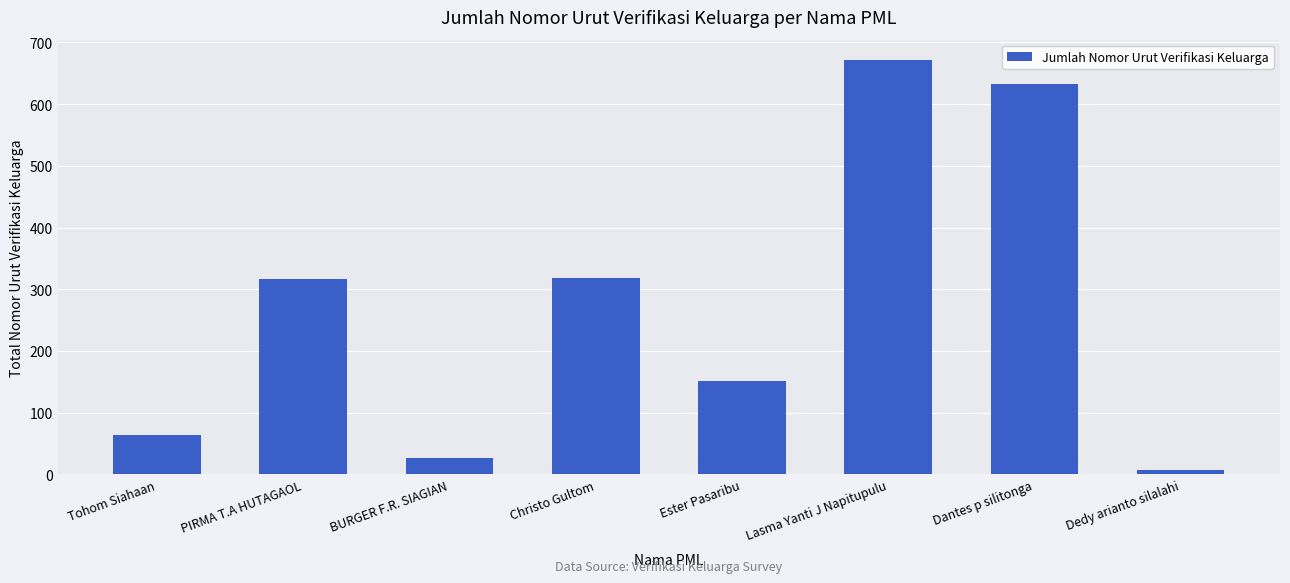

Which has a higher value, Lasma Yanti J Napitupulu or Ester Pasaribu?

Lasma Yanti J Napitupulu